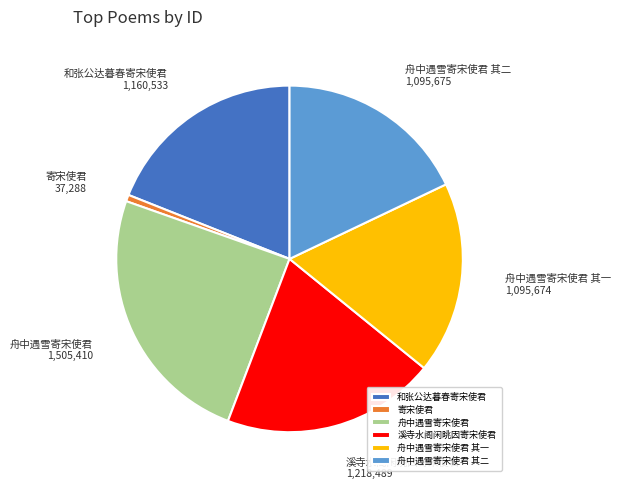

What is the largest slice in the pie chart?

舟中遇雪寄宋使君